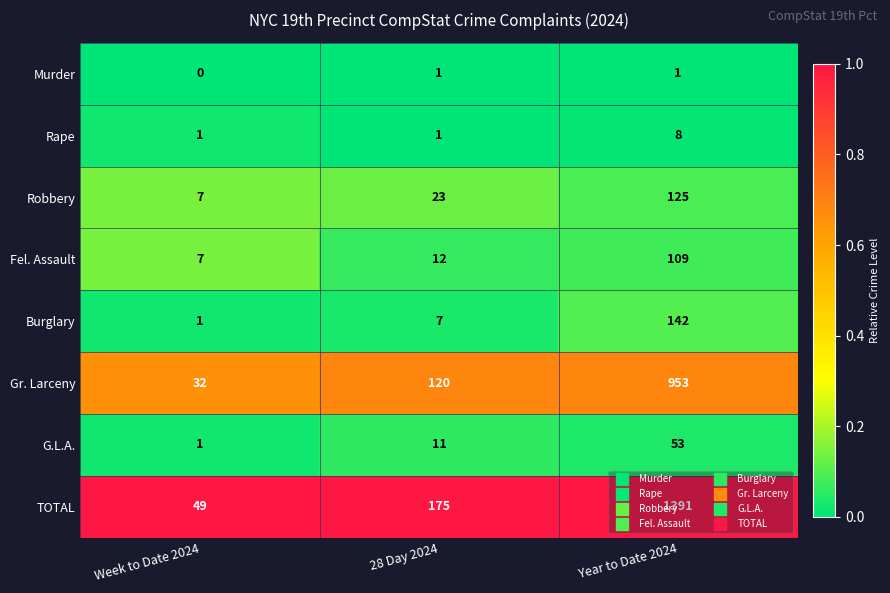

The G.L.A. series shows 18 at 28 Day 2024. True or false?

False